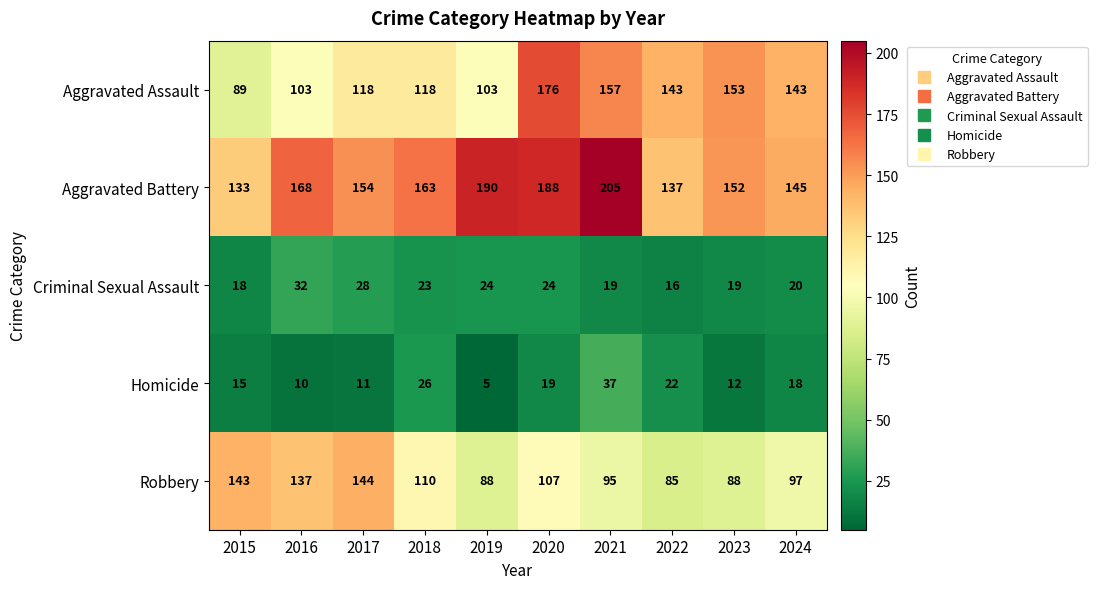

At which label does Aggravated Assault first exceed 143?

2020